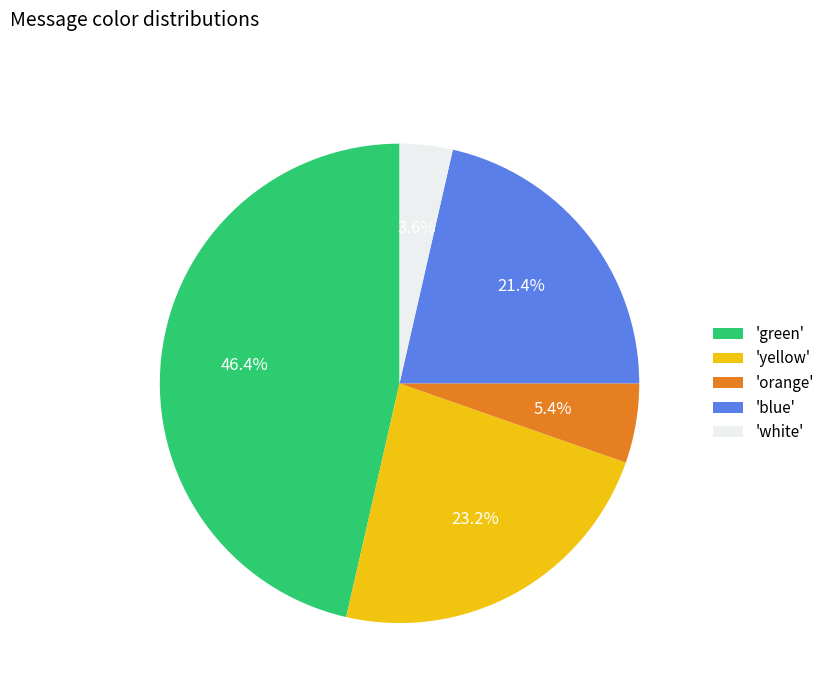

Is there a majority slice in this chart?

No